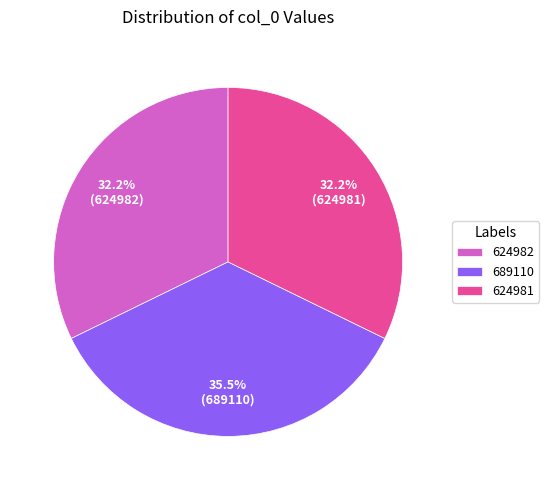

Which has a higher value, 689110 or 624982?

689110